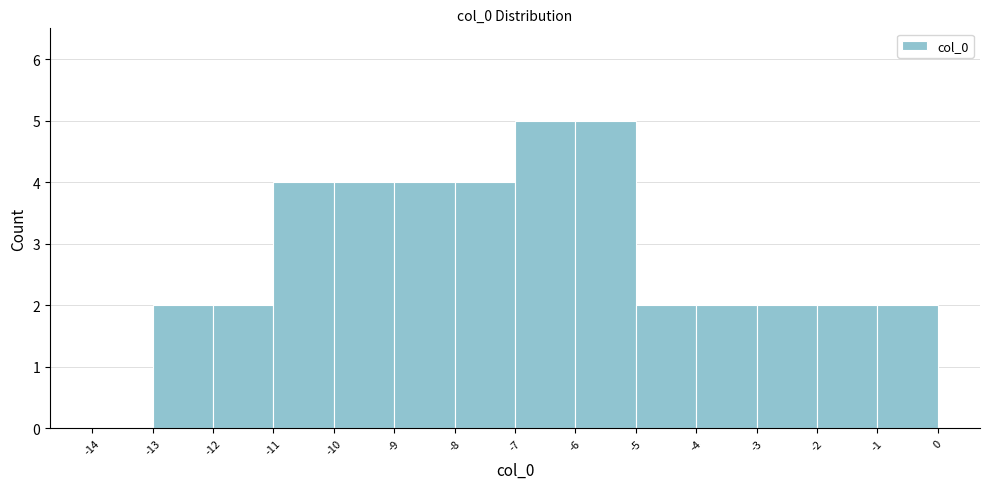

Reading left to right, list every bar in this chart as the range it spans on the x-axis followed by its height. The values are not printed on the chart, so give them approximately, as read against the axis.

-14 to -13: 0
-13 to -12: 2
-12 to -11: 2
-11 to -10: 4
-10 to -9: 4
-9 to -8: 4
-8 to -7: 4
-7 to -6: 5
-6 to -5: 5
-5 to -4: 2
-4 to -3: 2
-3 to -2: 2
-2 to -1: 2
-1 to 0: 2